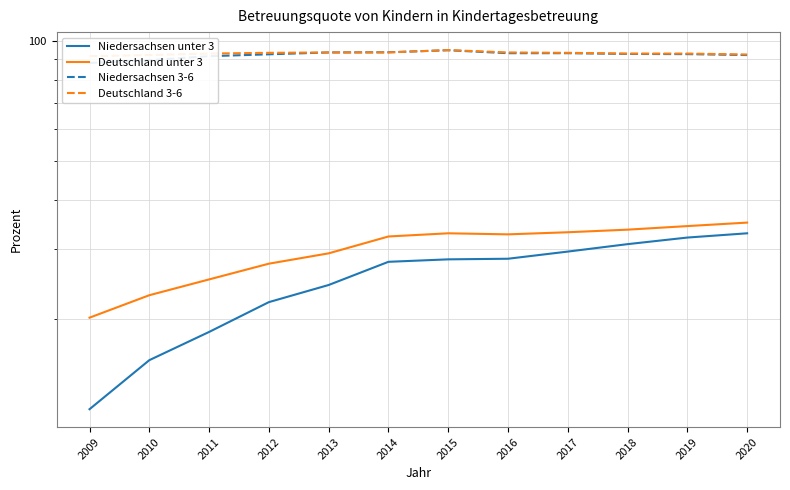

At which label does Deutschland 3-6 reach its minimum?

2009